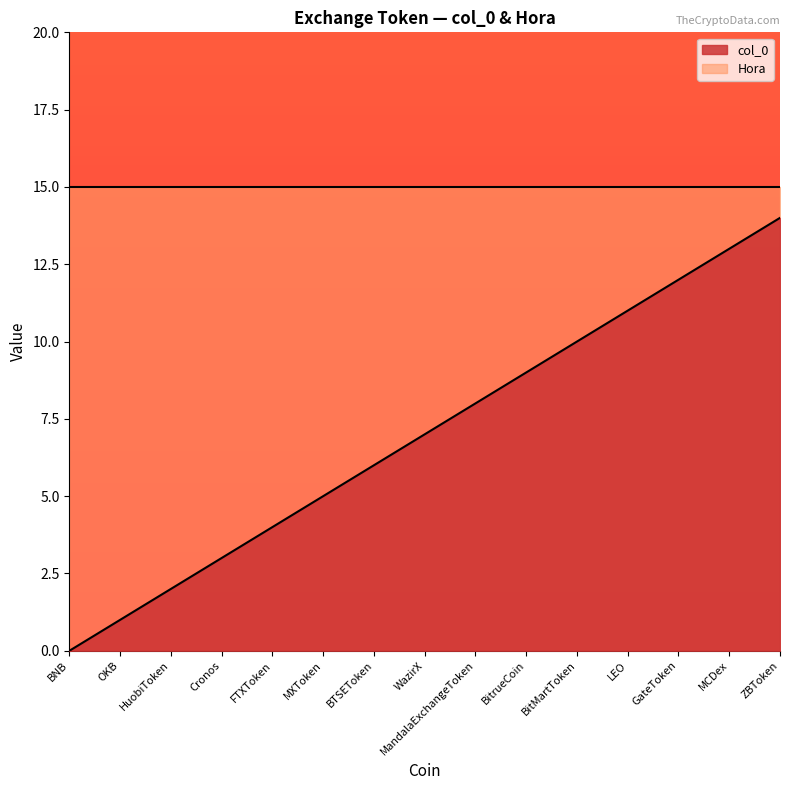

Which label corresponds to the largest value in the chart?

ZBToken